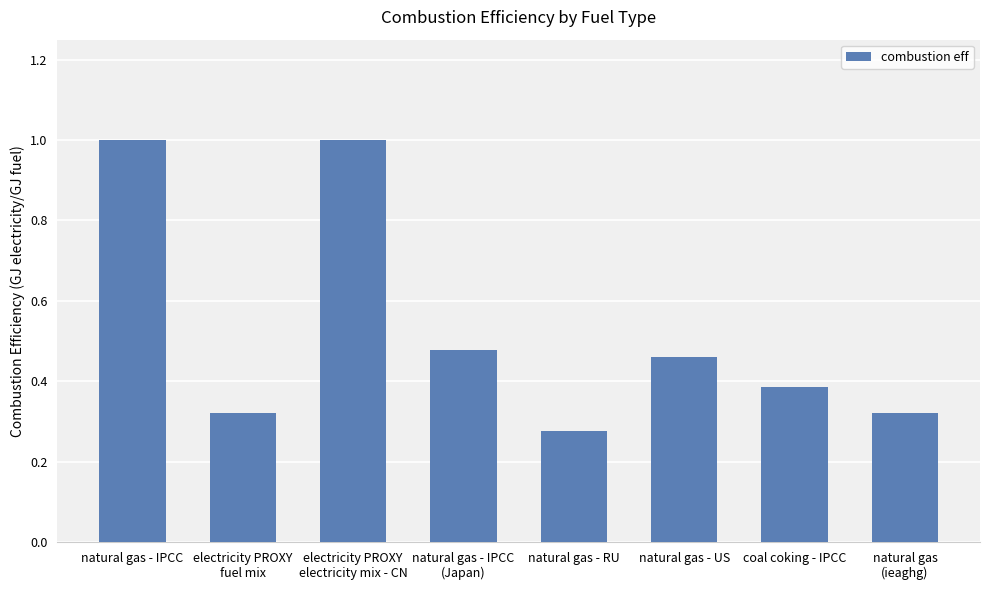

How many data points does each series have?

8